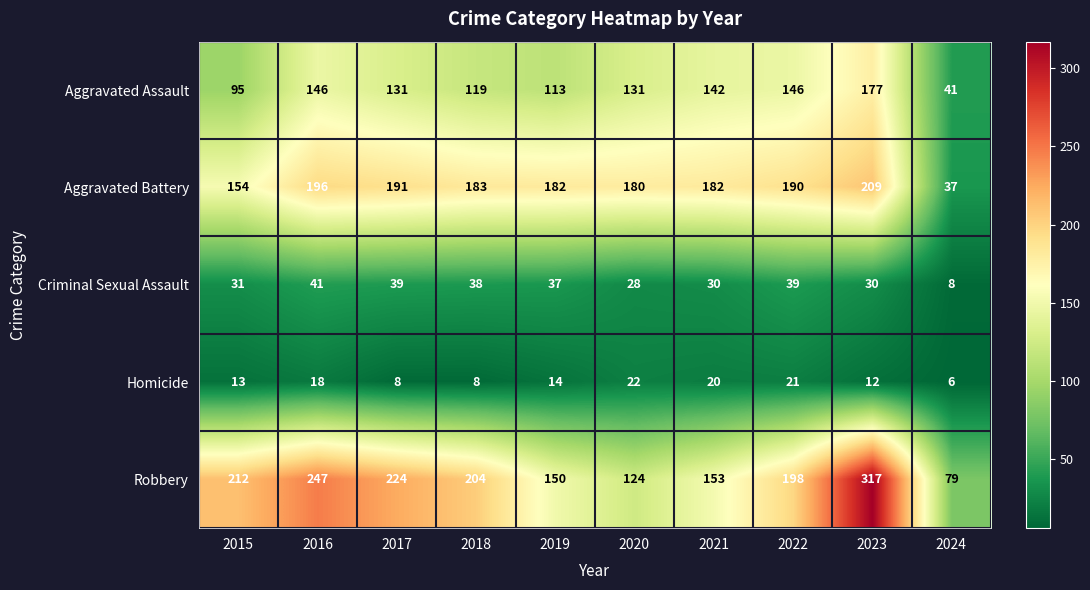

What is the average value of the Homicide series?

14